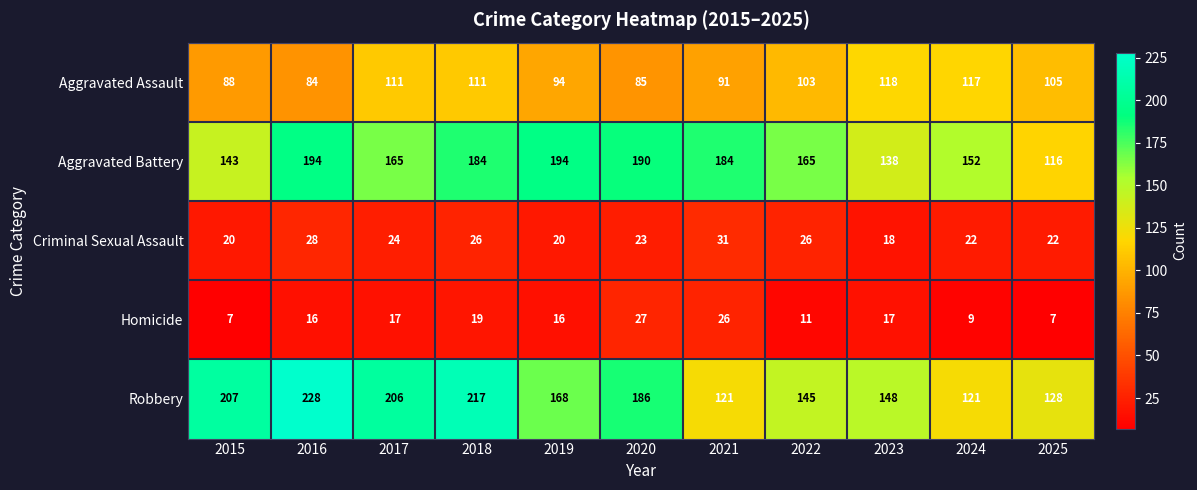

At how many categories does at least one series exceed 144?

10